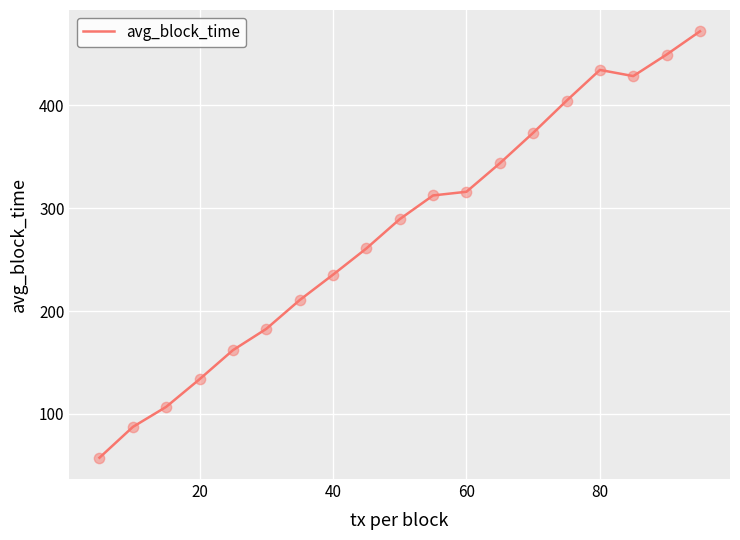

What is the maximum value shown in the chart?

471.8